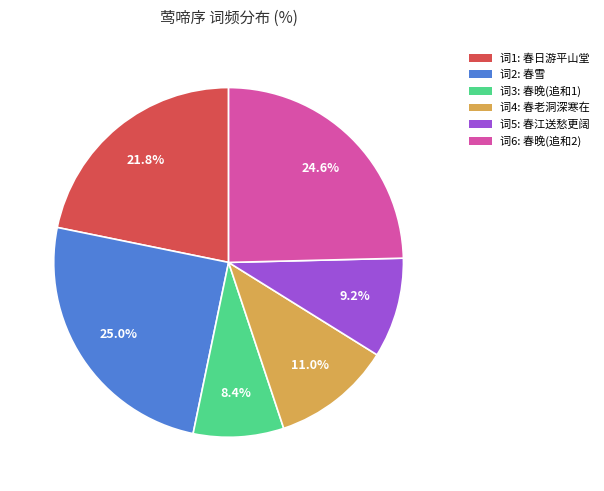

Is there any slice that represents more than half of the pie?

No